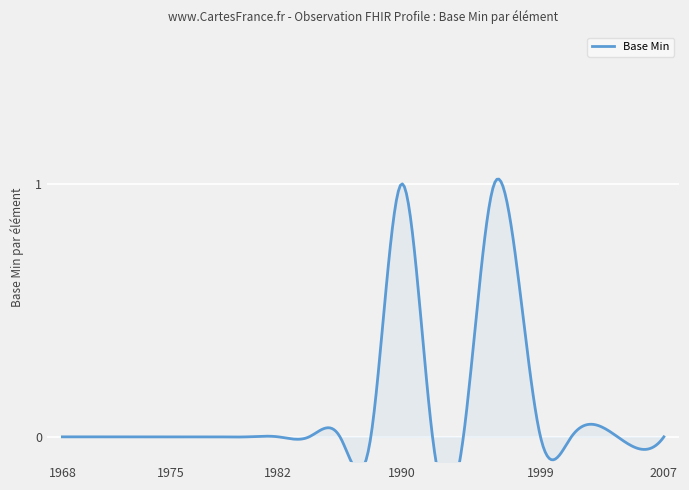

What is the maximum value shown in the chart?

1